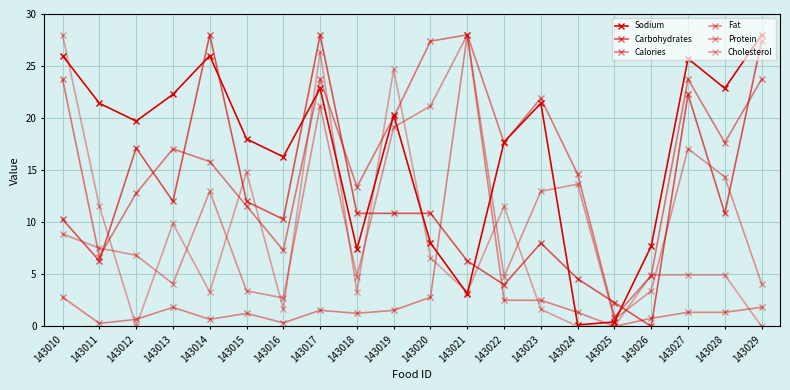

How many values in Carbohydrates are above zero?

19